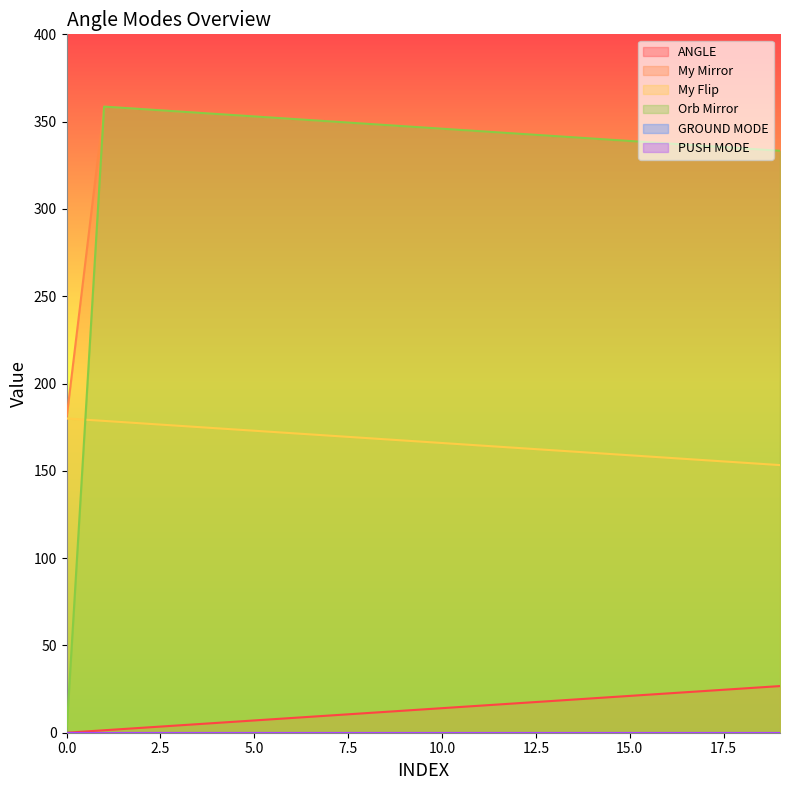

Is the value of ANGLE at 0.0 greater than the value of Orb Mirror at 10.0?

No